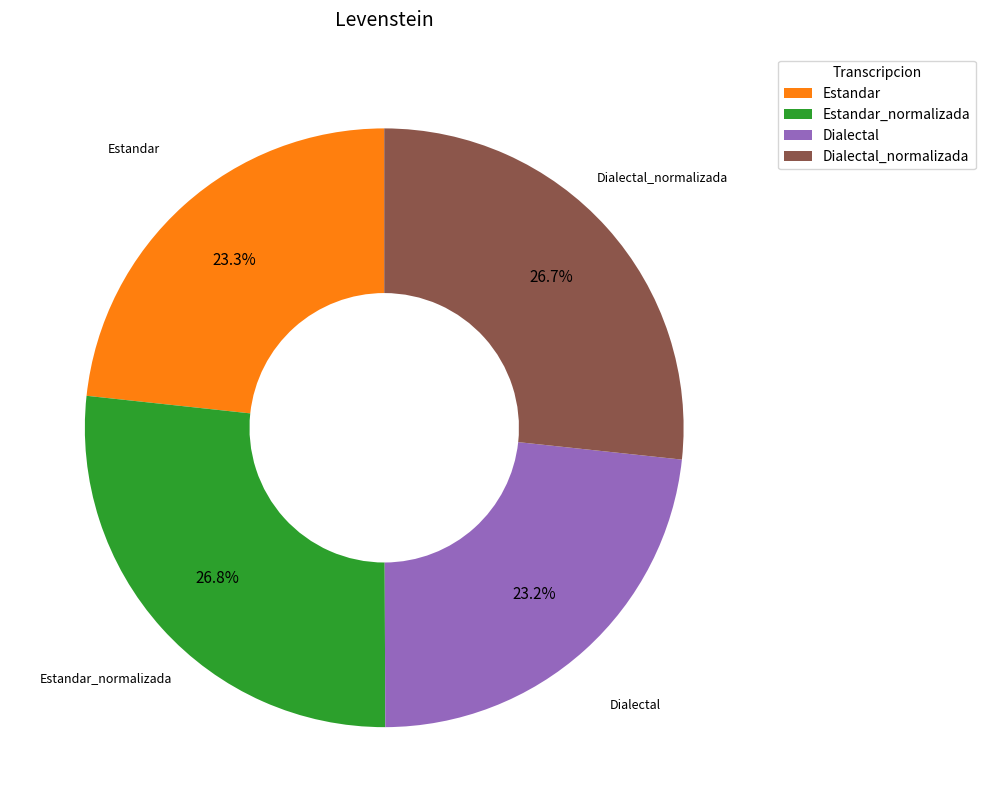

Does Dialectal represent more than half of the total?

No